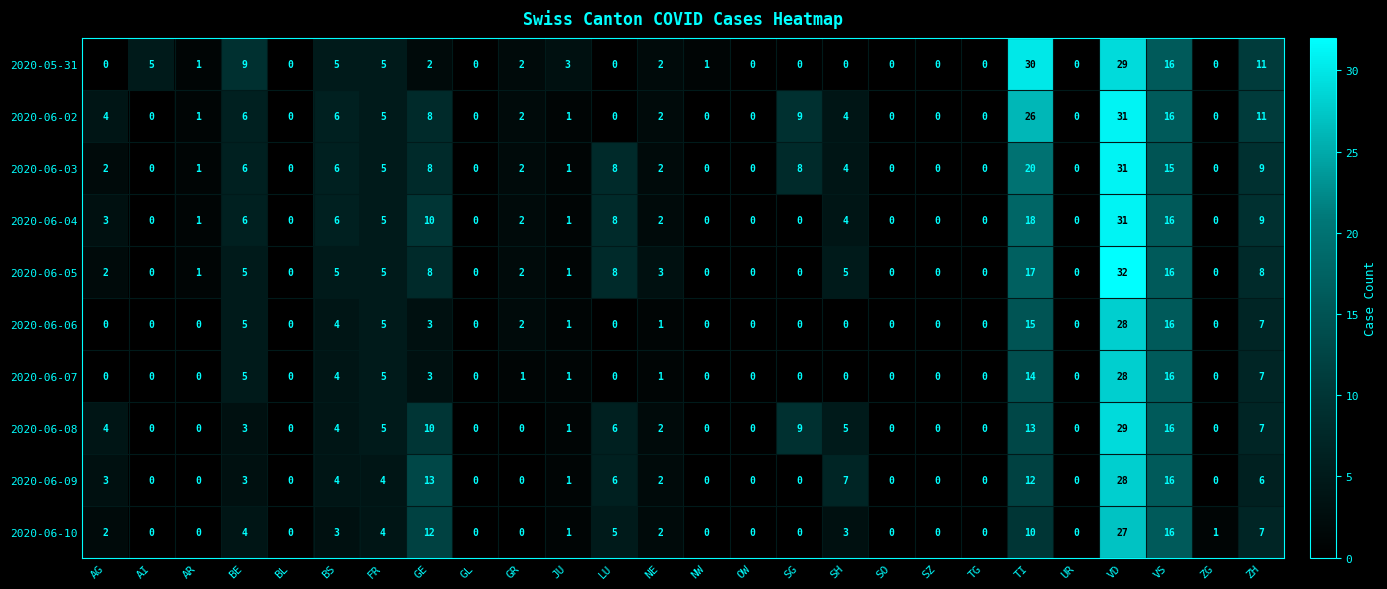

What is the sum of all 2020-06-02 values?

132